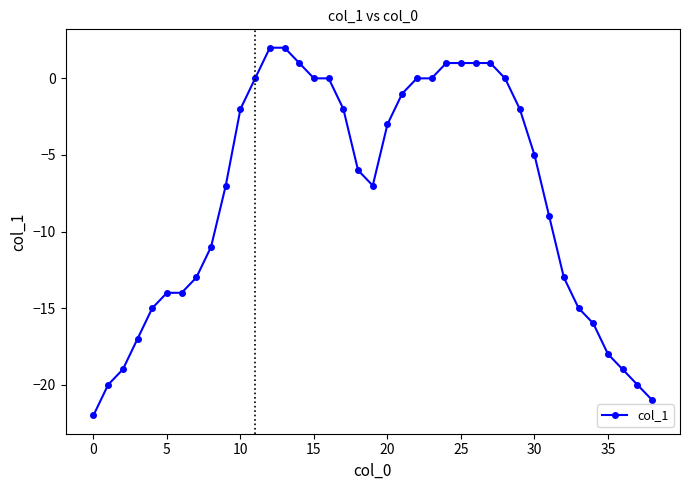

What is the value of the 28th point from the left?

1